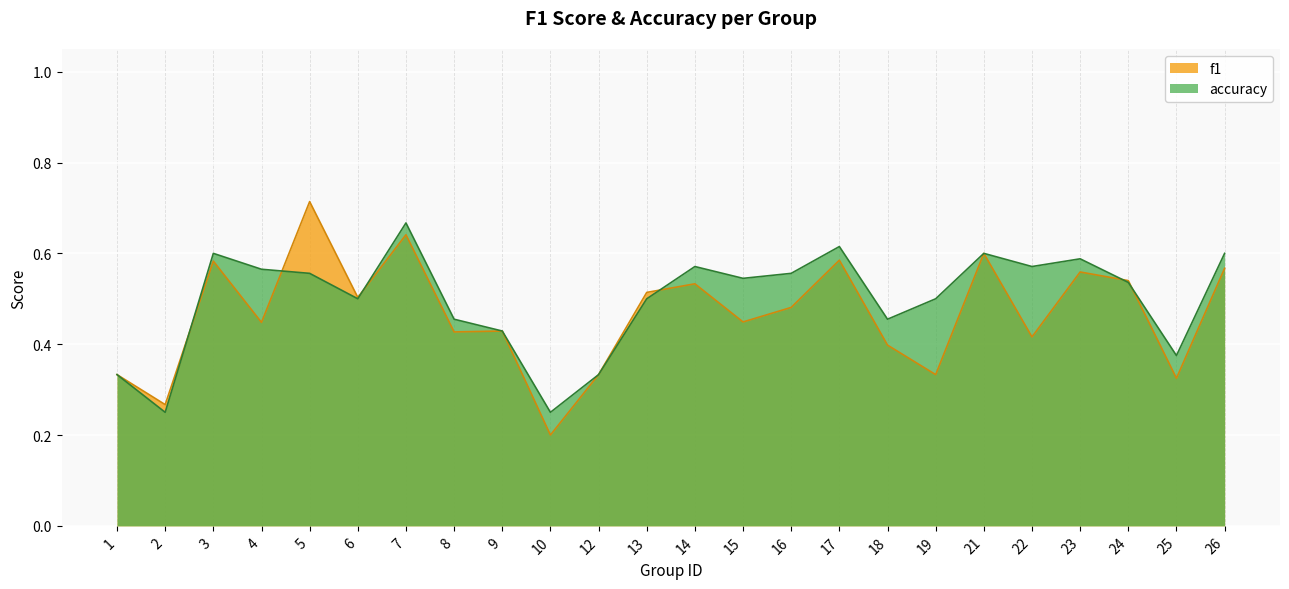

How many f1 values are between 0 and 1?

24